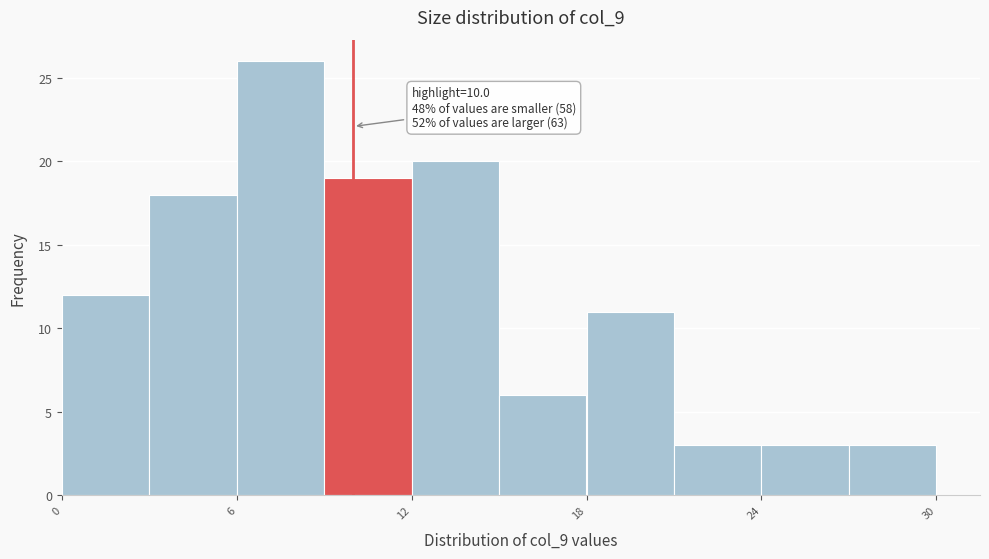

Read against the x-axis, roughly where is the centre of the tallest bar?

8